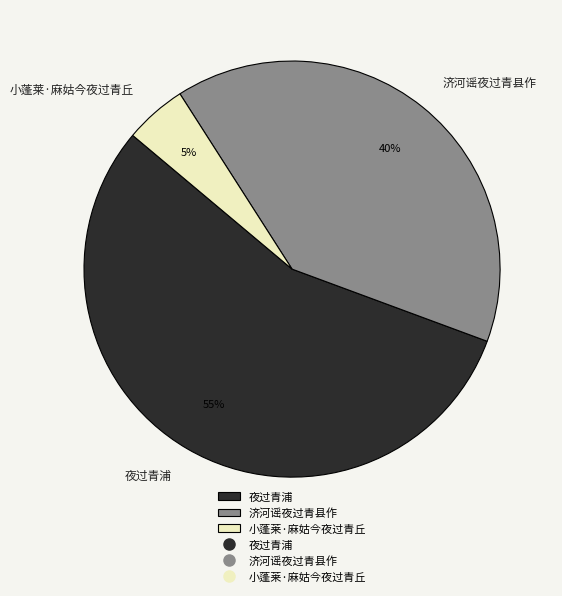

To the nearest percent, what portion does 夜过青浦 represent?

55%